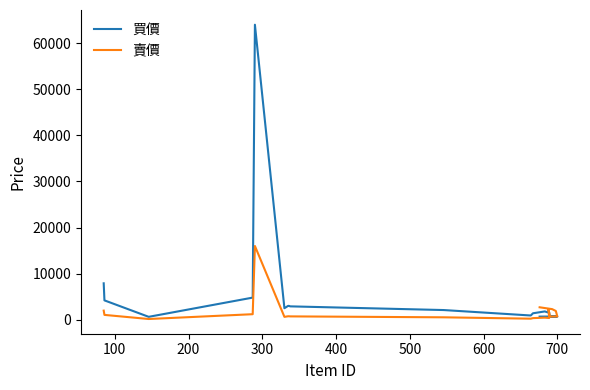

The 買價 series shows 5890 at 100. True or false?

False